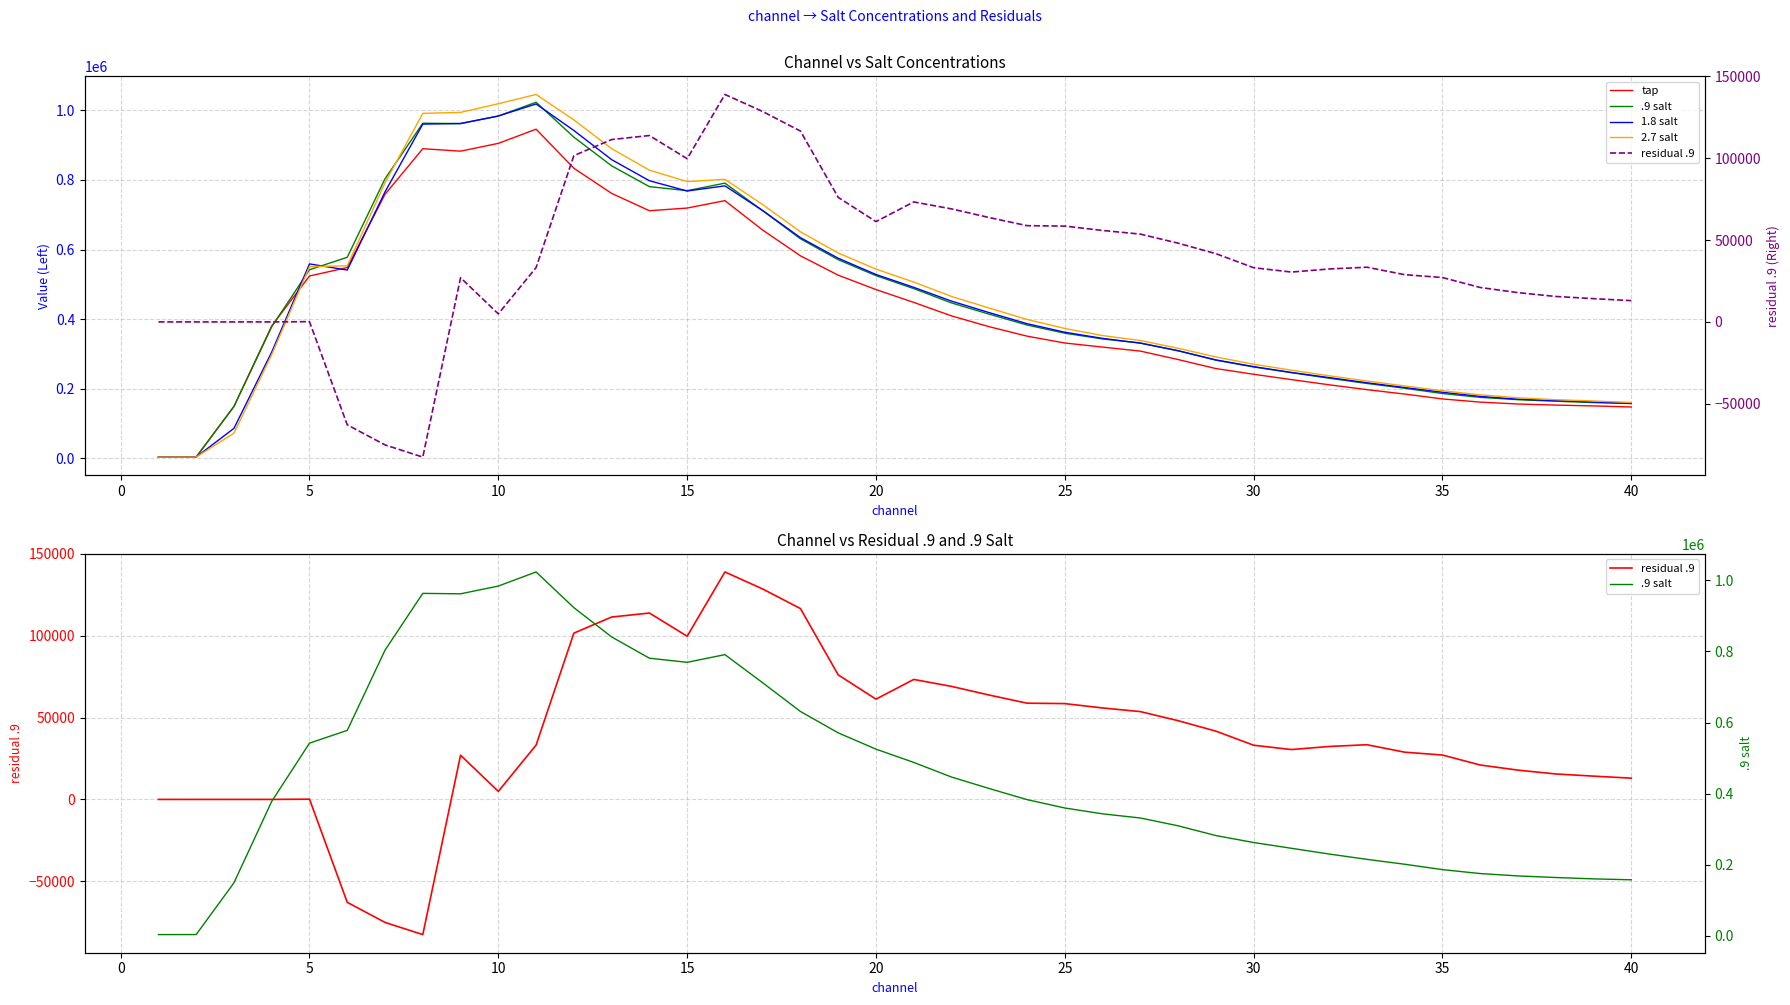

True or false: 2.7 salt has a value of 246509 at 25.

False